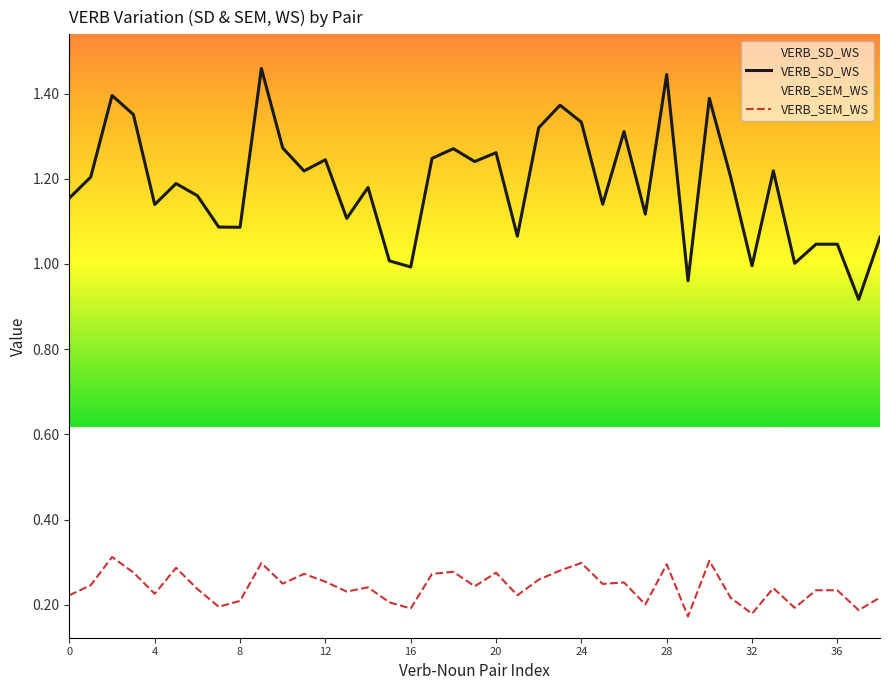

Does the chart display data point markers on the line(s)?

No